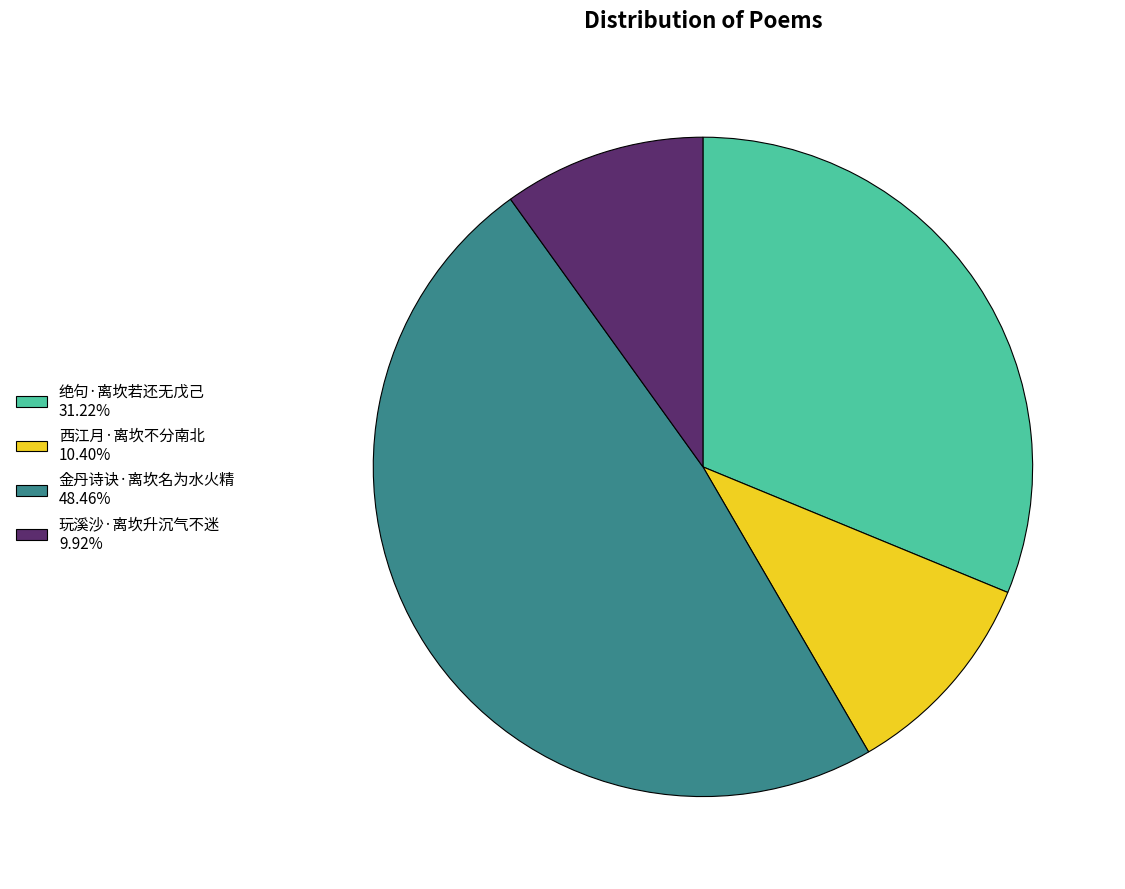

Does 绝句·离坎若还无戊己 31.22% account for over 50% of the chart?

No